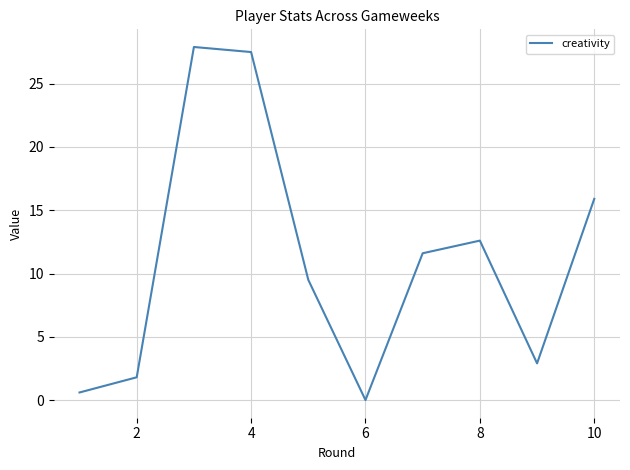

How many values are below 11?

5